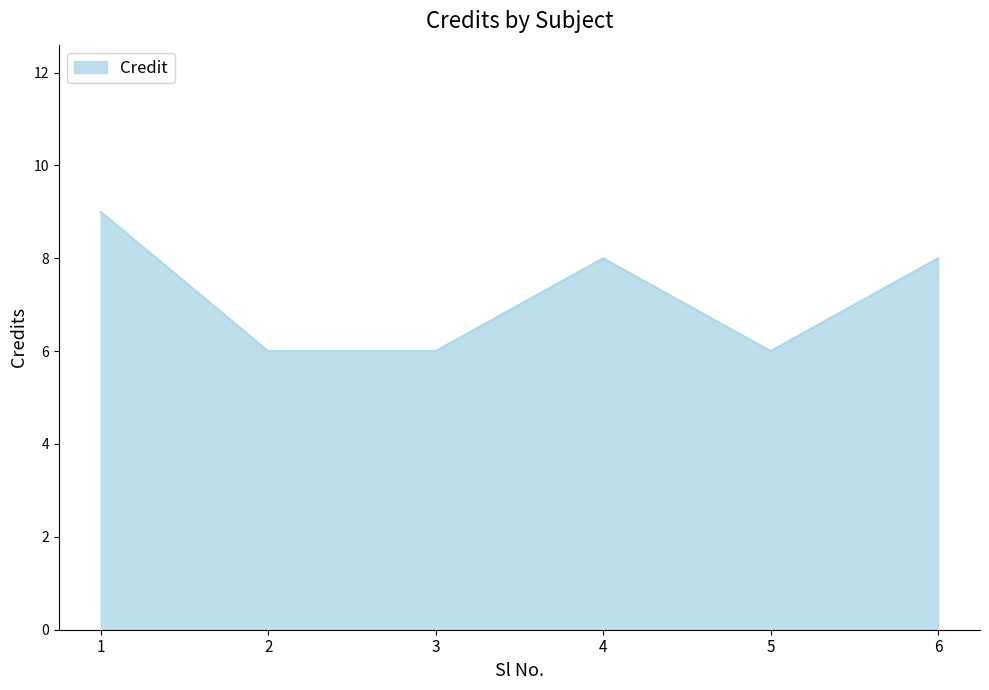

How many lines are shown in the chart?

1